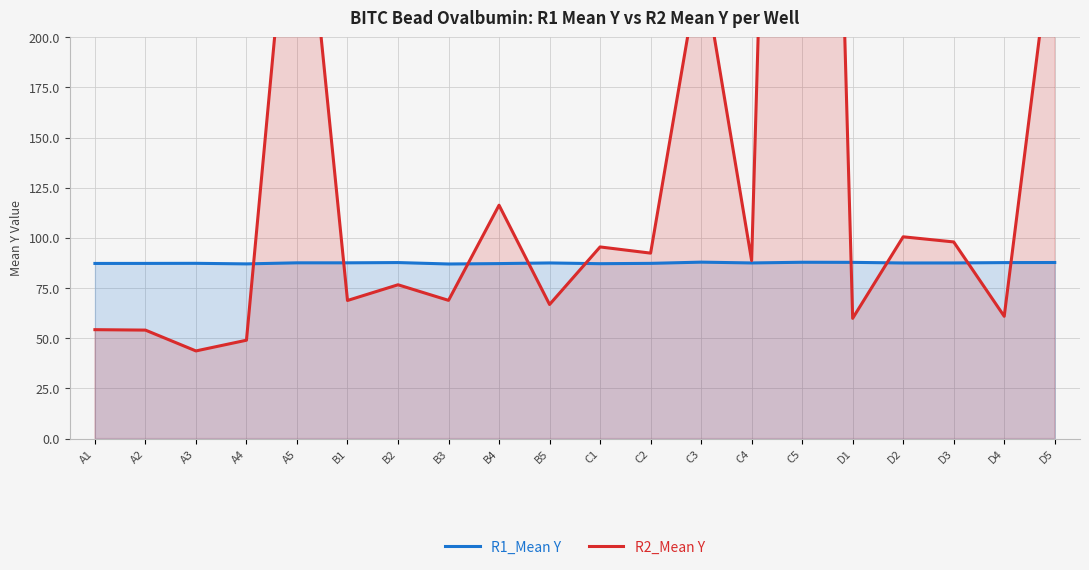

What is the difference between the second highest and minimum values in the R1_Mean Y series?

0.9